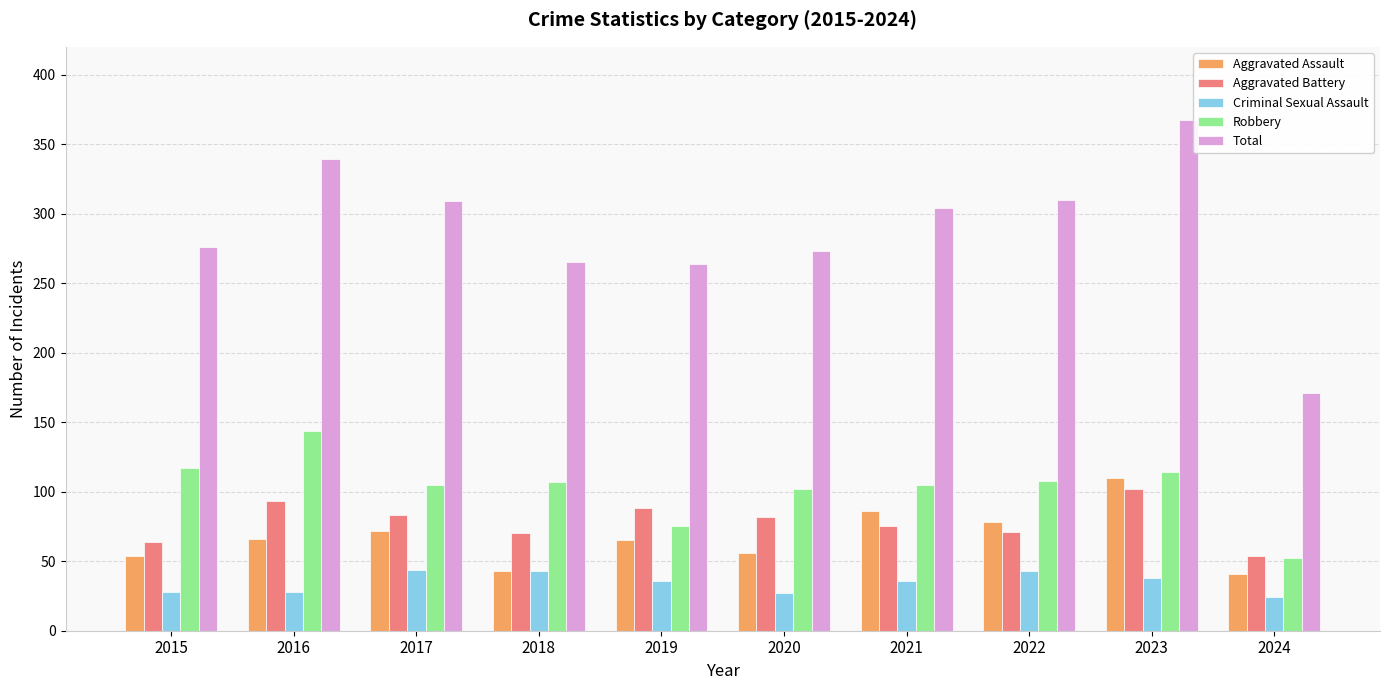

What is the sum of all Total values?

2878